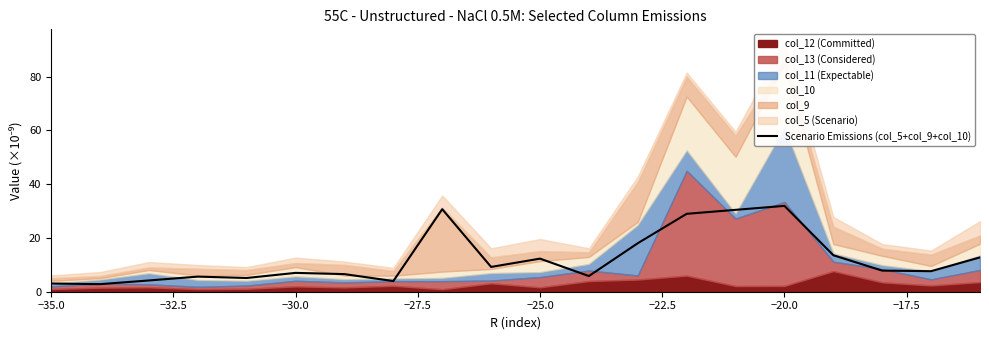

Is it true that Scenario Emissions (col_5+col_9+col_10) equals 15.8 at −20.0?

False